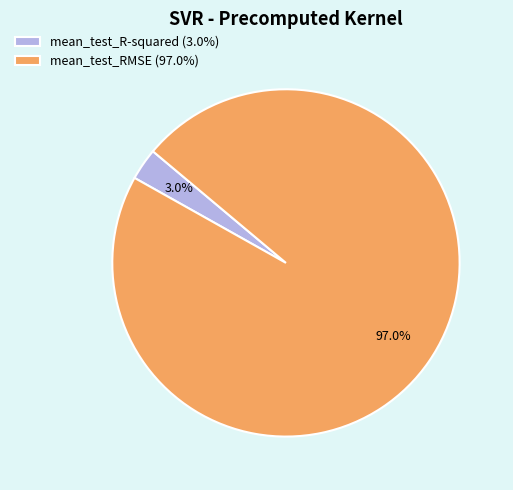

Rank the categories by value from highest to lowest.

mean_test_RMSE, mean_test_R-squared